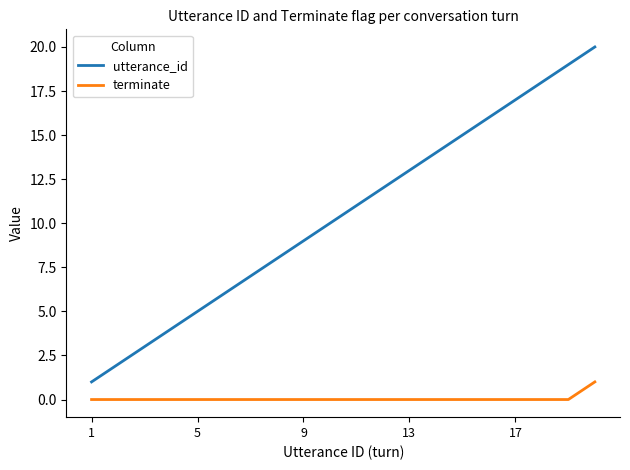

Which series has the widest spread of values?

utterance_id